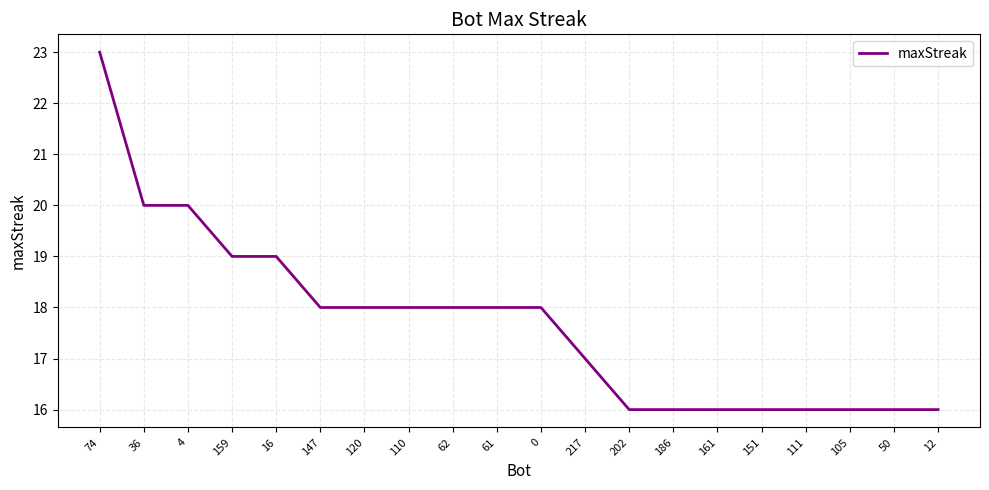

Which label corresponds to the largest value in the chart?

74